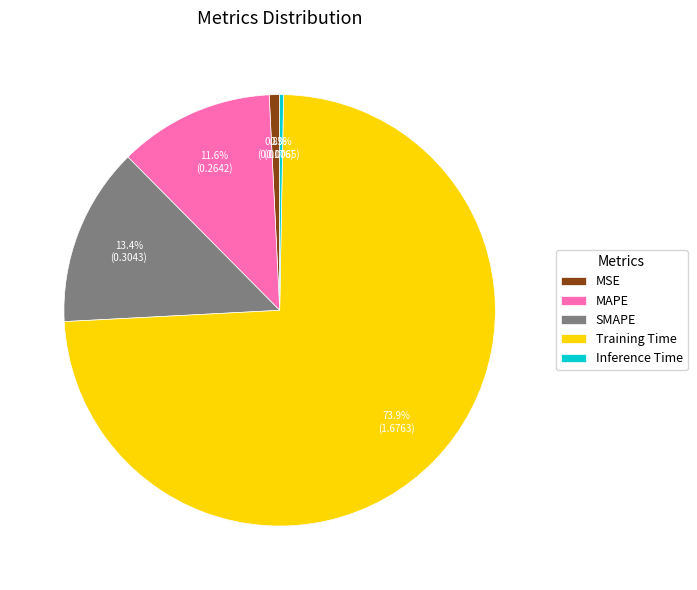

Between MAPE and SMAPE, which is larger?

SMAPE